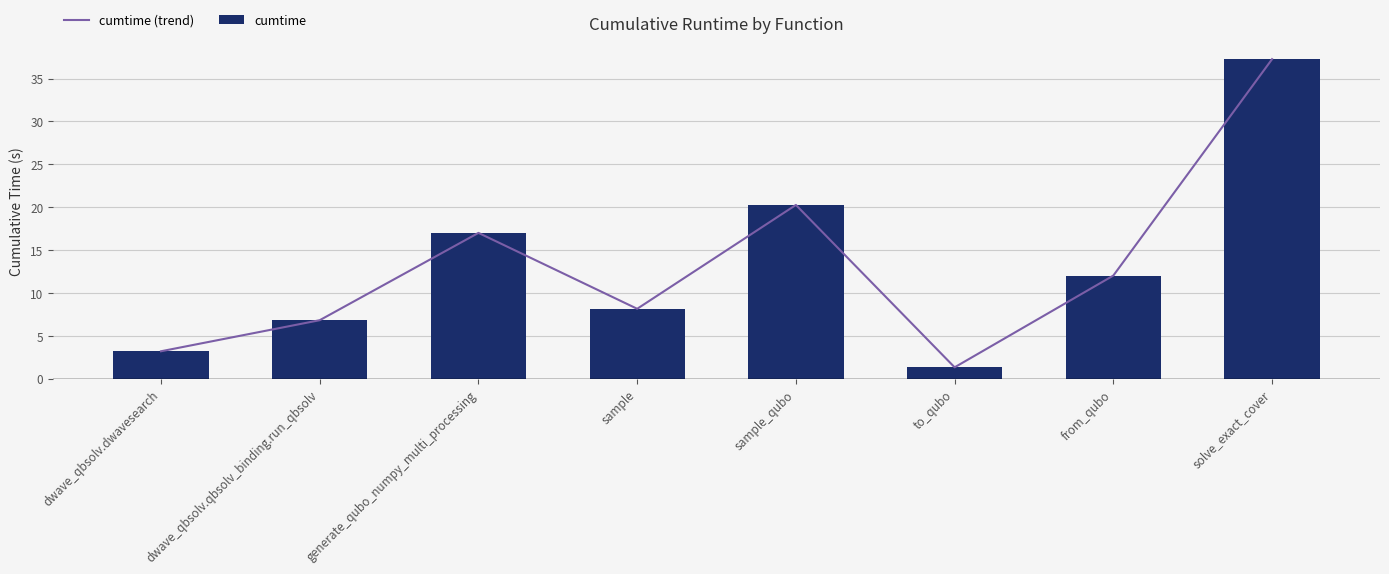

Which has a higher value, from_qubo or sample?

from_qubo